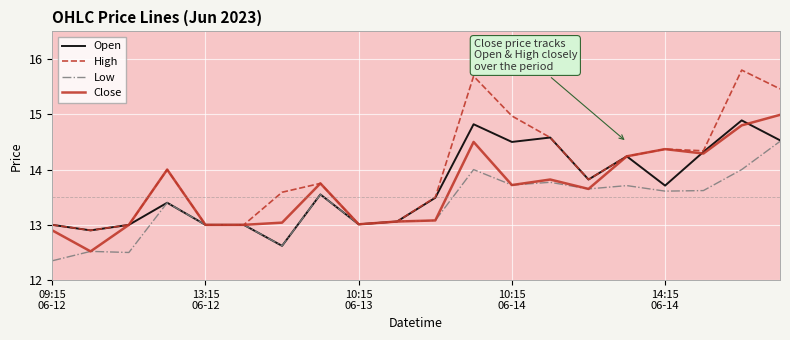

What is the maximum value for Low?

14.5